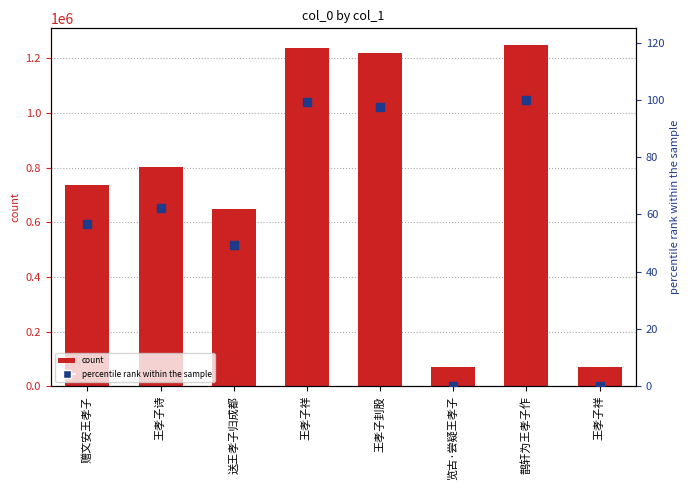

Is the value of percentile rank within the sample at 王孝子诗 greater than the value of col_0 at 鹊轩为王孝子作?

No